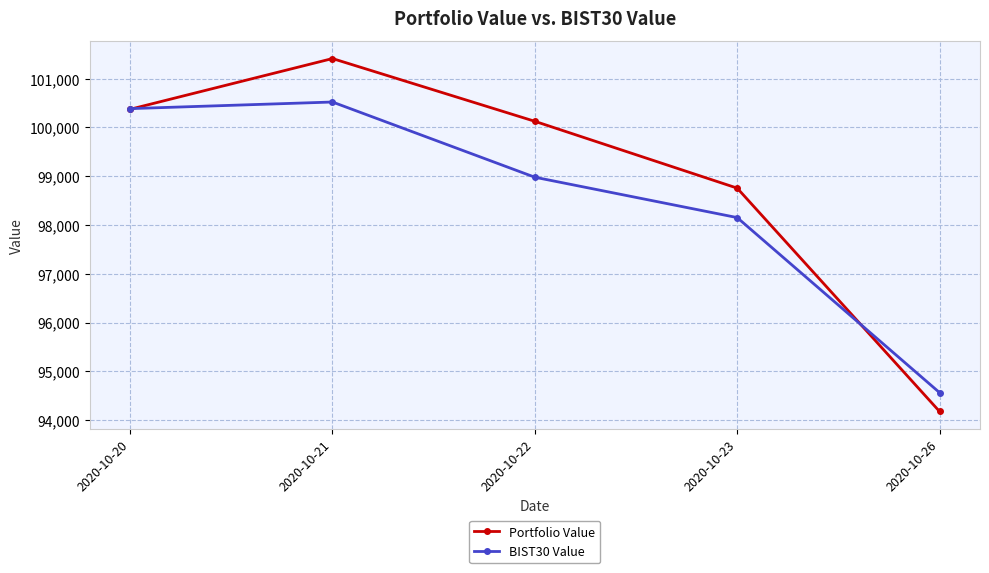

Which series ends up on top after the final intersection of BIST30 Value and Portfolio Value?

BIST30 Value